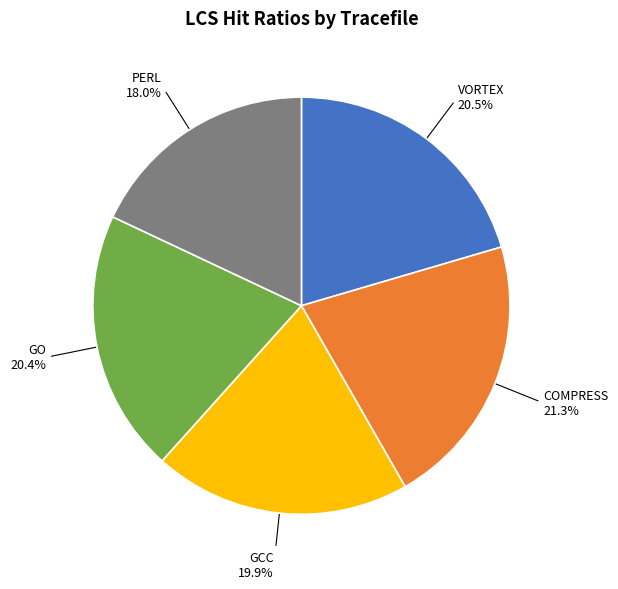

To the nearest percent, what is the difference between the GCC and PERL slice percentages?

2%